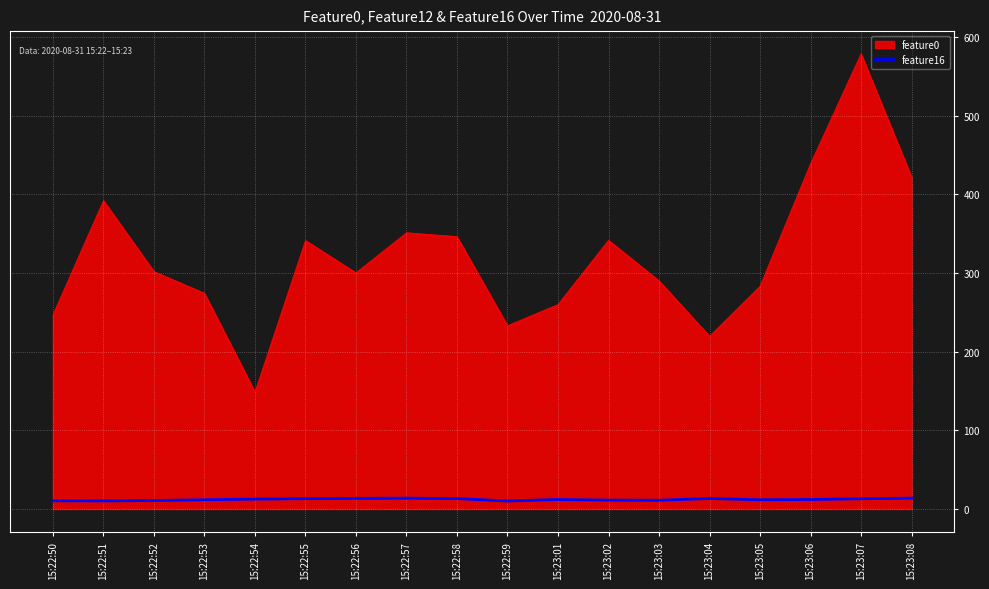

What is the difference between the highest and lowest values at 15:23:04?

206.4